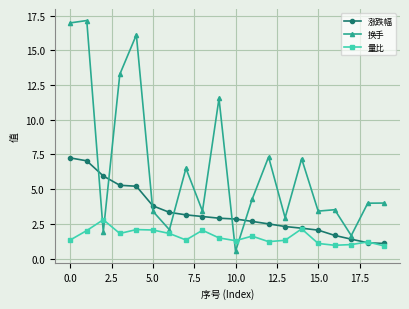

List the series in order of their overall mean, highest first.

换手, 涨跌幅, 量比